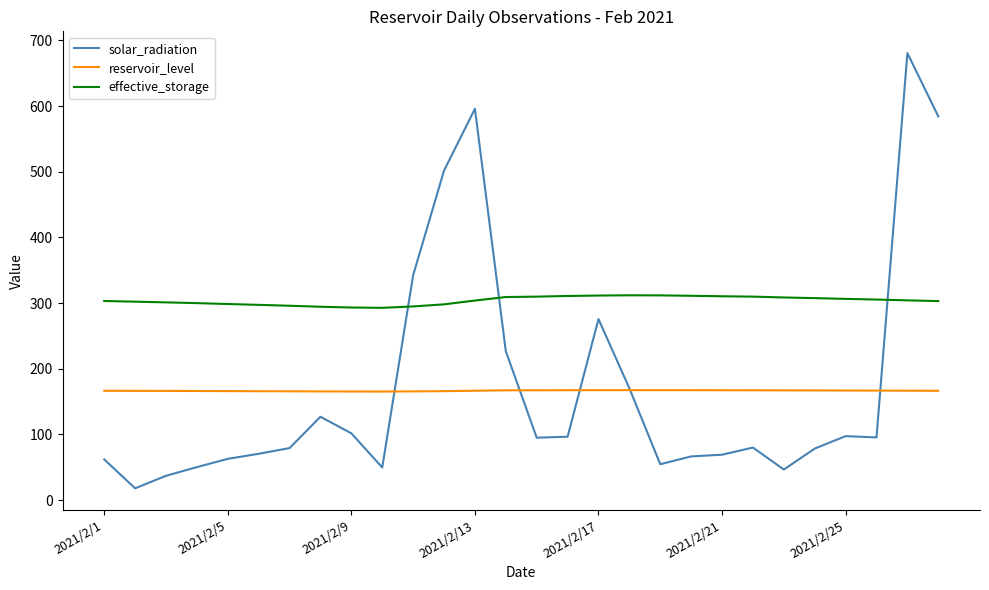

Rank the series by their maximum value, from lowest to highest.

reservoir_level, effective_storage, solar_radiation